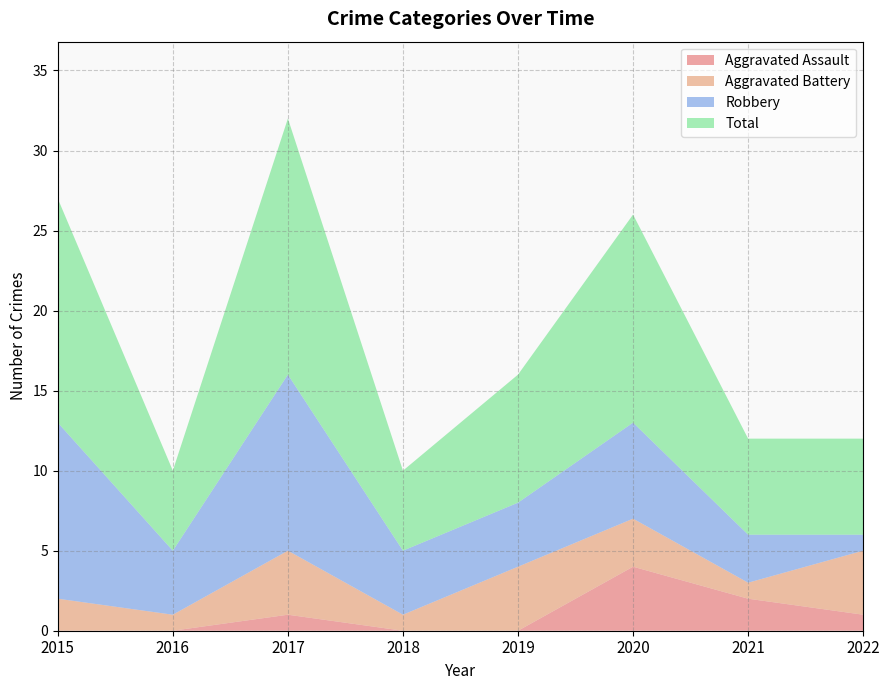

Reading right to left, extract all data points from this chart.

Aggravated Assault: 2022=1	2021=2	2020=4	2019=0	2018=0	2017=1	2016=0	2015=0
Aggravated Battery: 2022=4	2021=1	2020=3	2019=4	2018=1	2017=4	2016=1	2015=2
Robbery: 2022=1	2021=3	2020=6	2019=4	2018=4	2017=11	2016=4	2015=11
Total: 2022=6	2021=6	2020=13	2019=8	2018=5	2017=16	2016=5	2015=14